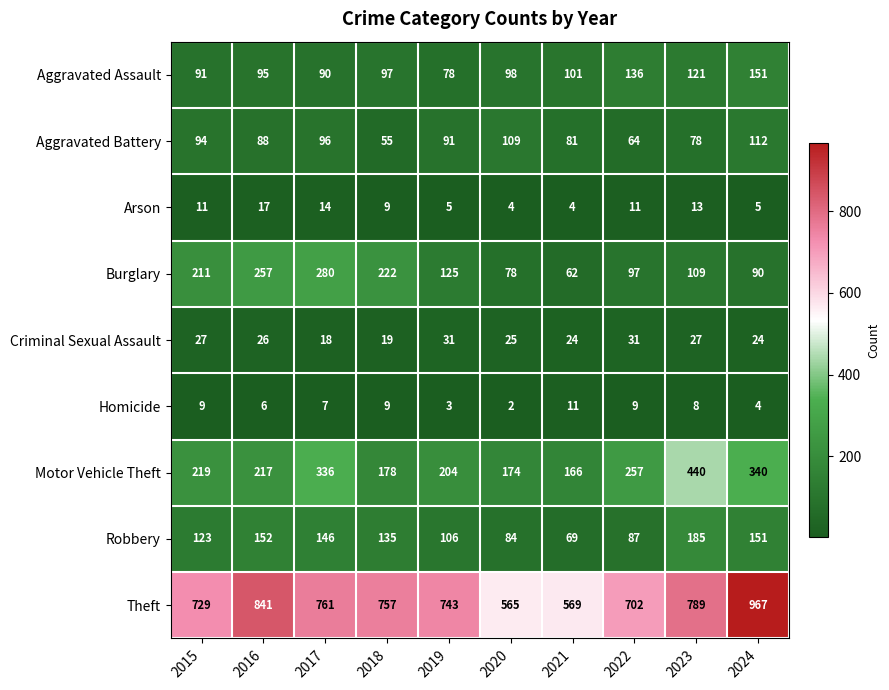

The value of Arson at 2020 is 4. True or false?

True